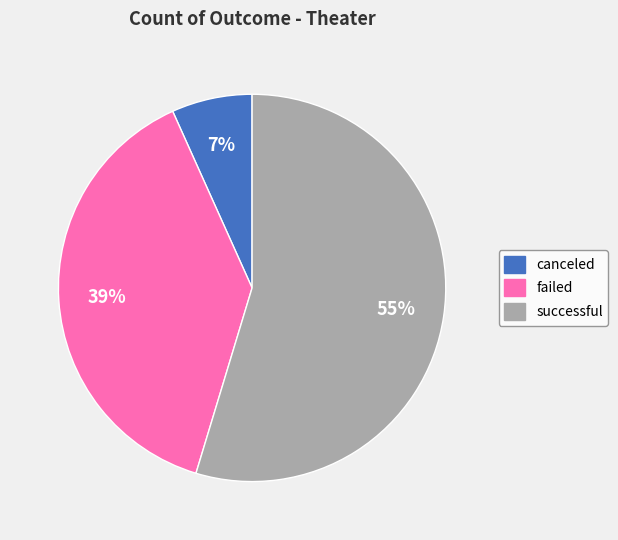

Rank the categories by value from lowest to highest.

canceled, failed, successful